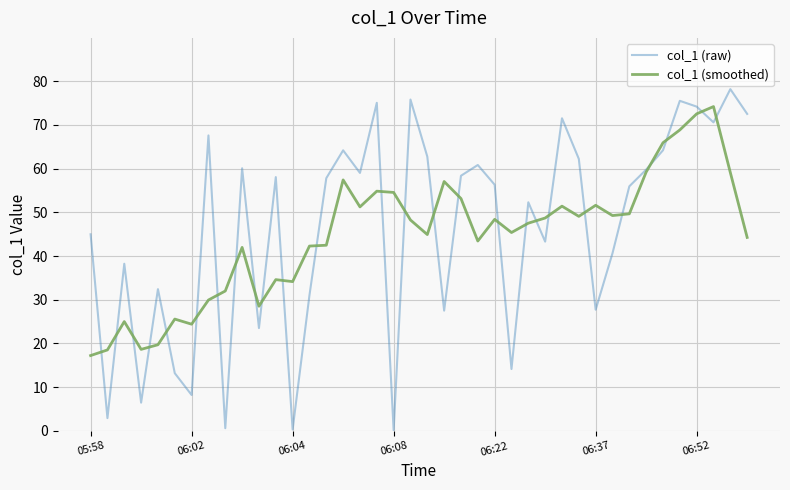

What is the maximum value shown in the chart?

78.2